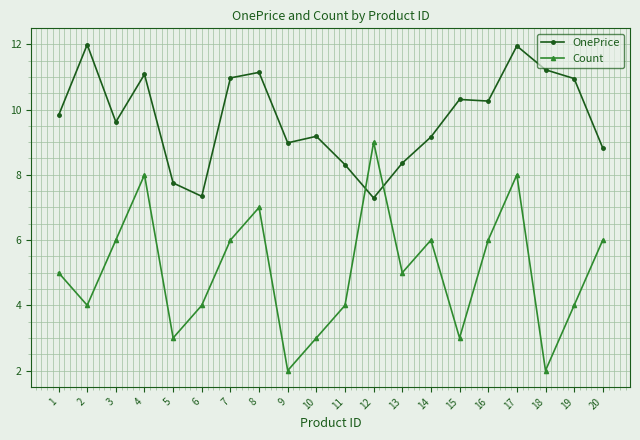

At which label is OnePrice closest to 9?

9